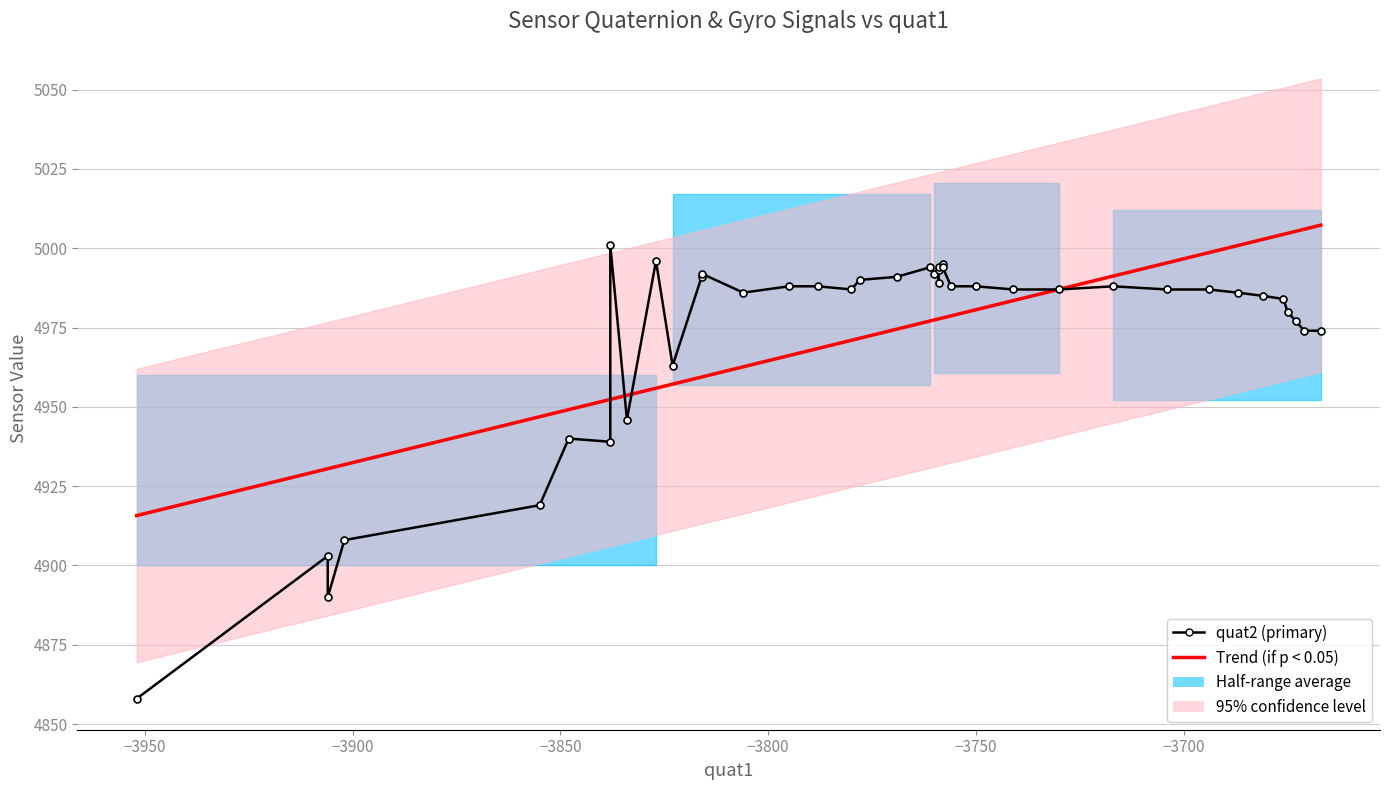

True or false: quat2 (primary) and Trend (if p < 0.05) intersect in this chart.

True